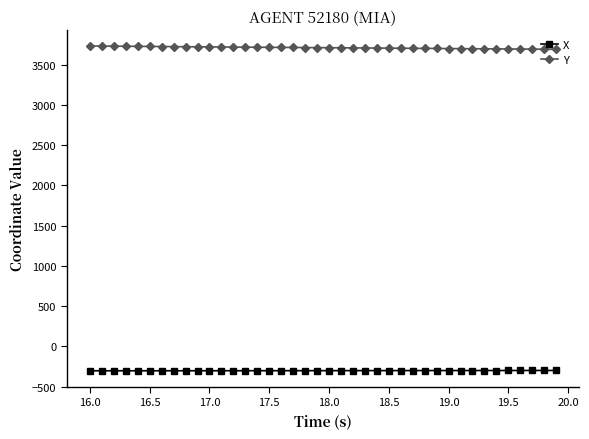

True or false: X and Y intersect in this chart.

False